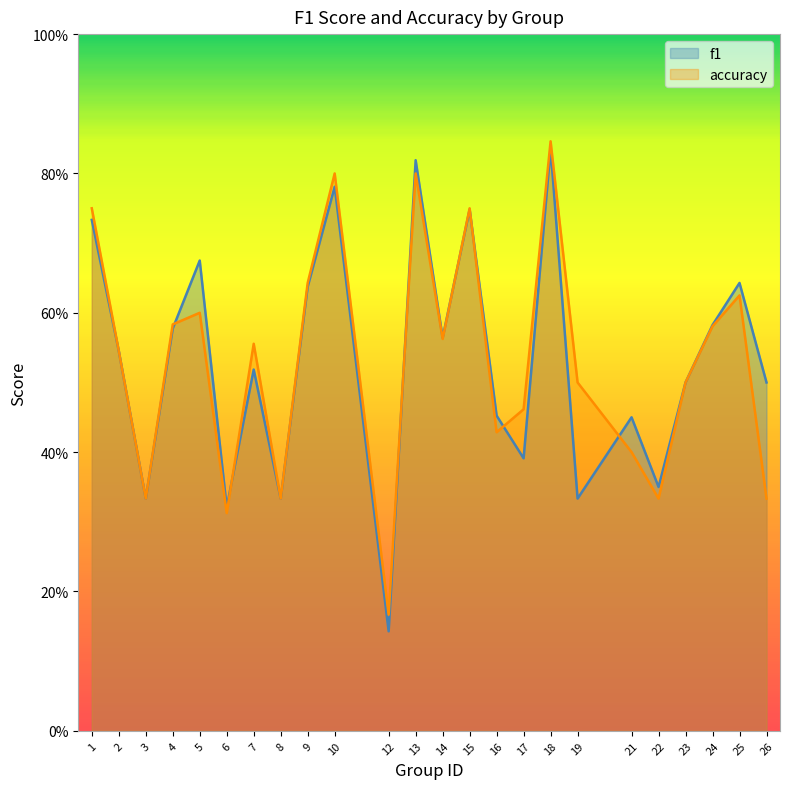

Which series has the largest total across all categories?

f1